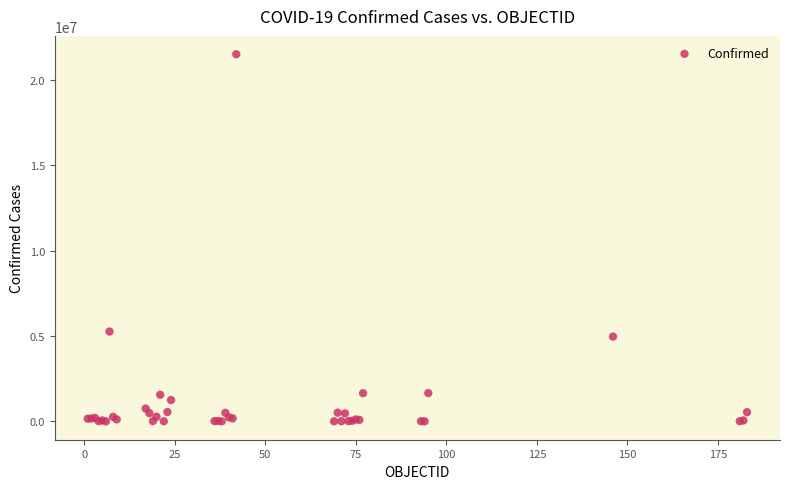

What Y value in the scatter plot is closest to 10750843?

5261935